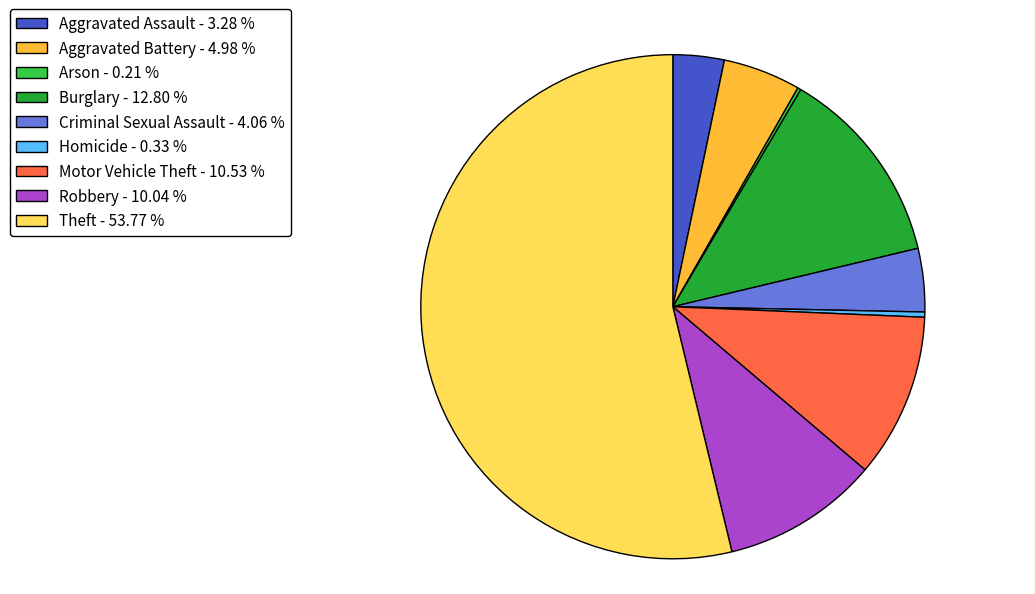

Is the sum of Theft - 53.77 % and Burglary - 12.80 % greater than half?

Yes